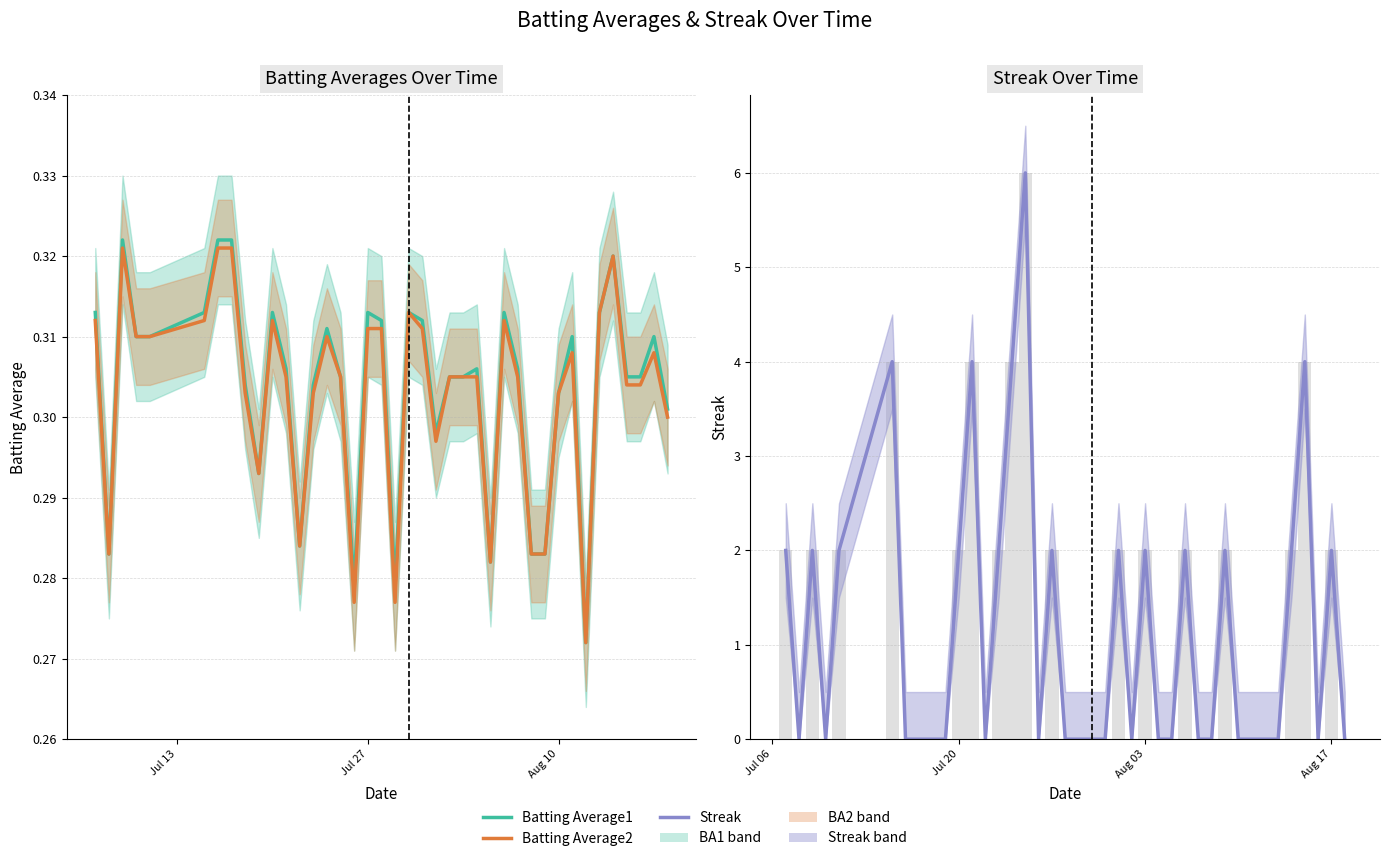

List the series in order of their peak value, lowest first.

Batting Average2, Batting Average1, Streak